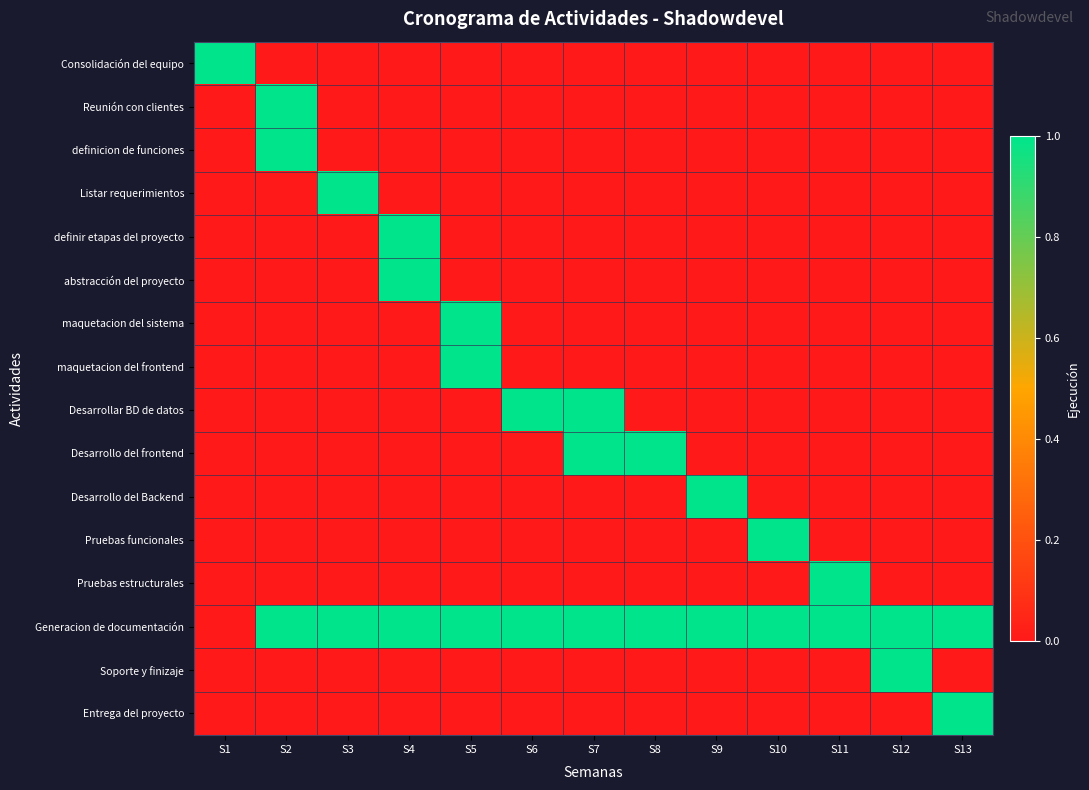

Reading left to right, transcribe all the data shown in this chart.

Consolidación del equipo: S1=1	S2=0	S3=0	S4=0	S5=0	S6=0	S7=0	S8=0	S9=0	S10=0	S11=0	S12=0	S13=0
Reunión con clientes: S1=0	S2=1	S3=0	S4=0	S5=0	S6=0	S7=0	S8=0	S9=0	S10=0	S11=0	S12=0	S13=0
definicion de funciones: S1=0	S2=1	S3=0	S4=0	S5=0	S6=0	S7=0	S8=0	S9=0	S10=0	S11=0	S12=0	S13=0
Listar requerimientos: S1=0	S2=0	S3=1	S4=0	S5=0	S6=0	S7=0	S8=0	S9=0	S10=0	S11=0	S12=0	S13=0
definir etapas del proyecto: S1=0	S2=0	S3=0	S4=1	S5=0	S6=0	S7=0	S8=0	S9=0	S10=0	S11=0	S12=0	S13=0
abstracción del proyecto: S1=0	S2=0	S3=0	S4=1	S5=0	S6=0	S7=0	S8=0	S9=0	S10=0	S11=0	S12=0	S13=0
maquetacion del sistema: S1=0	S2=0	S3=0	S4=0	S5=1	S6=0	S7=0	S8=0	S9=0	S10=0	S11=0	S12=0	S13=0
maquetacion del frontend: S1=0	S2=0	S3=0	S4=0	S5=1	S6=0	S7=0	S8=0	S9=0	S10=0	S11=0	S12=0	S13=0
Desarrollar BD de datos: S1=0	S2=0	S3=0	S4=0	S5=0	S6=1	S7=1	S8=0	S9=0	S10=0	S11=0	S12=0	S13=0
Desarrollo del frontend: S1=0	S2=0	S3=0	S4=0	S5=0	S6=0	S7=1	S8=1	S9=0	S10=0	S11=0	S12=0	S13=0
Desarrollo del Backend: S1=0	S2=0	S3=0	S4=0	S5=0	S6=0	S7=0	S8=0	S9=1	S10=0	S11=0	S12=0	S13=0
Pruebas funcionales: S1=0	S2=0	S3=0	S4=0	S5=0	S6=0	S7=0	S8=0	S9=0	S10=1	S11=0	S12=0	S13=0
Pruebas estructurales: S1=0	S2=0	S3=0	S4=0	S5=0	S6=0	S7=0	S8=0	S9=0	S10=0	S11=1	S12=0	S13=0
Generacion de documentación: S1=0	S2=1	S3=1	S4=1	S5=1	S6=1	S7=1	S8=1	S9=1	S10=1	S11=1	S12=1	S13=1
Soporte y finizaje: S1=0	S2=0	S3=0	S4=0	S5=0	S6=0	S7=0	S8=0	S9=0	S10=0	S11=0	S12=1	S13=0
Entrega del proyecto: S1=0	S2=0	S3=0	S4=0	S5=0	S6=0	S7=0	S8=0	S9=0	S10=0	S11=0	S12=0	S13=1